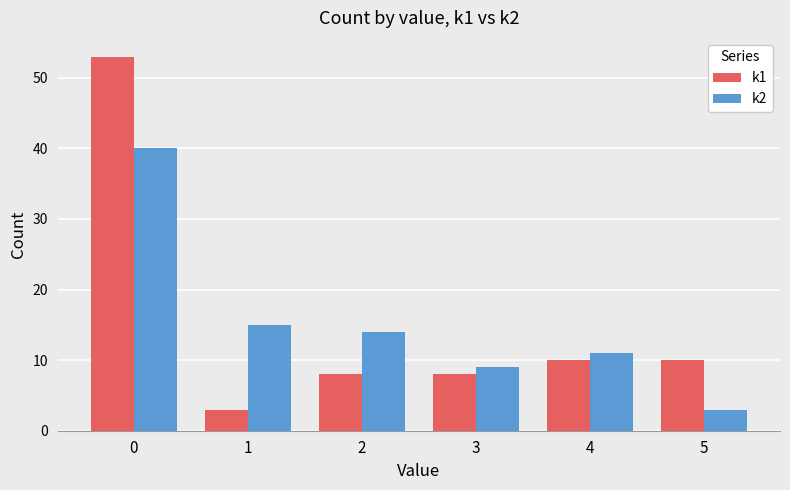

How many bars are there in each group?

2